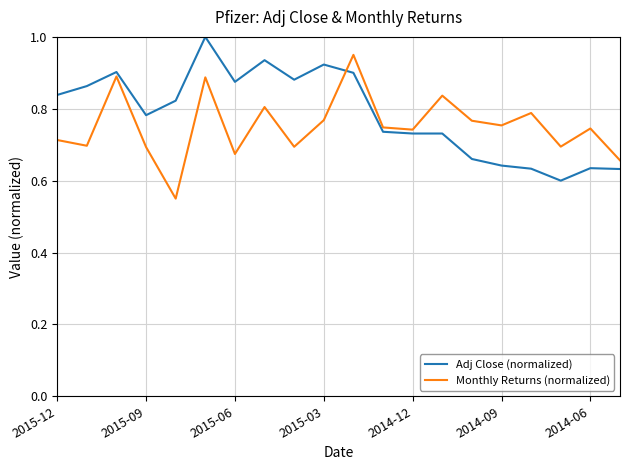

True or false: Monthly Returns (normalized) and Adj Close (normalized) cross at least once.

True